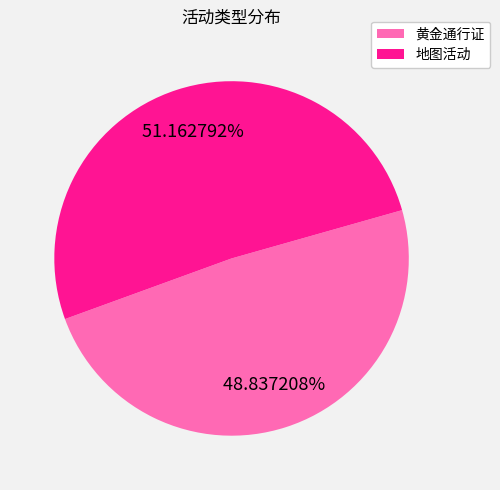

How many segments does this pie chart have?

2